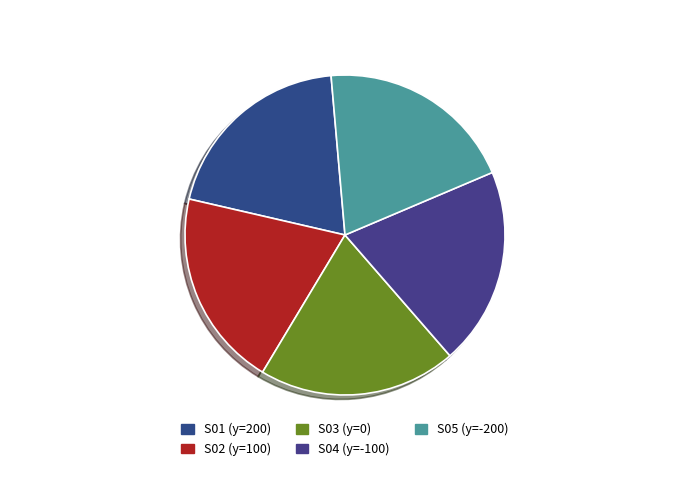

Which slice is the largest?

S01